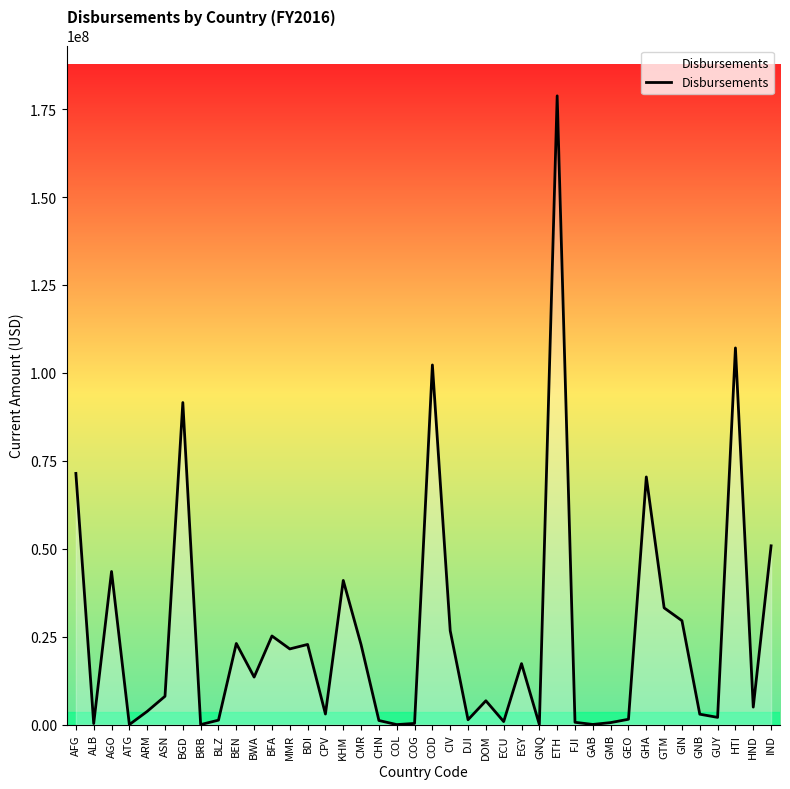

What is the difference between the maximum and minimum values?

178763337